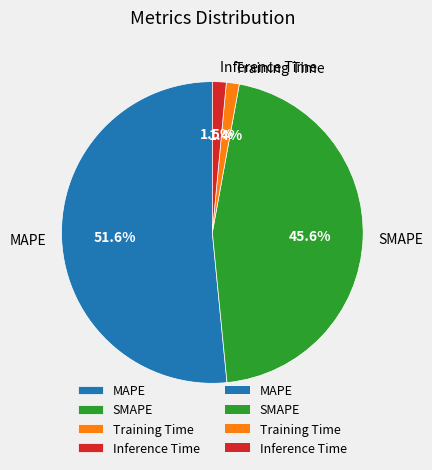

Count the number of slices in the pie.

4